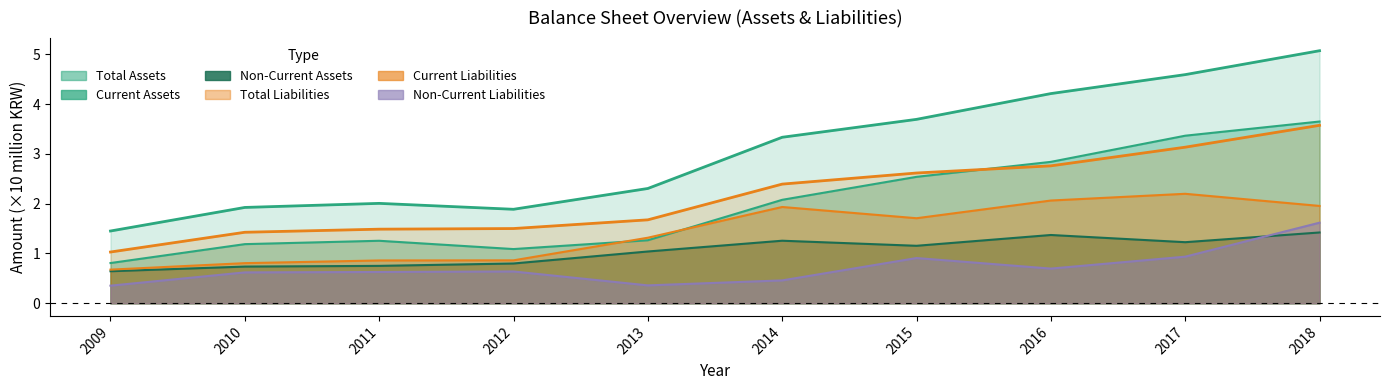

Reading left to right, extract all data points from this chart.

Total Assets: 2009=1.5	2010=1.9	2011=2.0	2012=1.9	2013=2.3	2014=3.3	2015=3.7	2016=4.2	2017=4.6	2018=5.1
Current Assets: 2009=0.8	2010=1.2	2011=1.3	2012=1.1	2013=1.3	2014=2.1	2015=2.5	2016=2.8	2017=3.4	2018=3.7
Non-Current Assets: 2009=0.6	2010=0.7	2011=0.8	2012=0.8	2013=1.0	2014=1.3	2015=1.2	2016=1.4	2017=1.2	2018=1.4
Total Liabilities: 2009=1.0	2010=1.4	2011=1.5	2012=1.5	2013=1.7	2014=2.4	2015=2.6	2016=2.8	2017=3.1	2018=3.6
Current Liabilities: 2009=0.7	2010=0.8	2011=0.9	2012=0.9	2013=1.3	2014=1.9	2015=1.7	2016=2.1	2017=2.2	2018=2.0
Non-Current Liabilities: 2009=0.4	2010=0.6	2011=0.6	2012=0.6	2013=0.4	2014=0.5	2015=0.9	2016=0.7	2017=0.9	2018=1.6